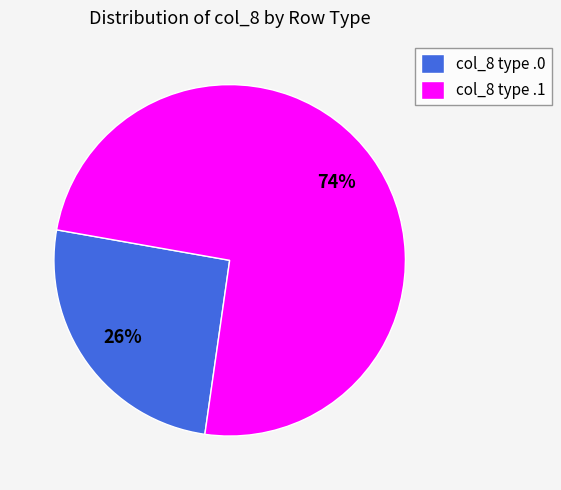

Which category has the smallest portion of the pie?

col_8 type .0